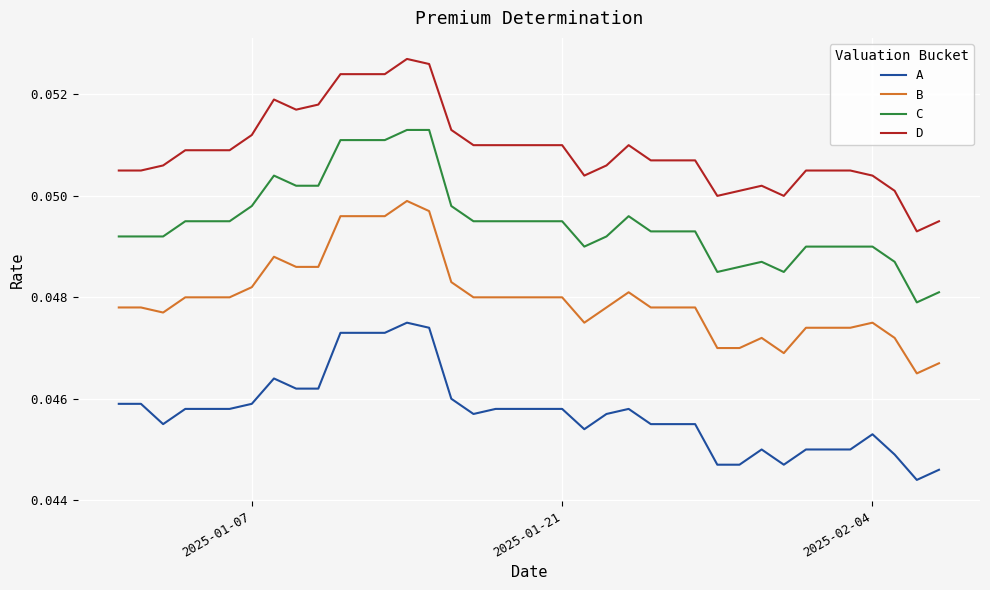

Rank the series by their maximum value, from highest to lowest.

D, C, B, A